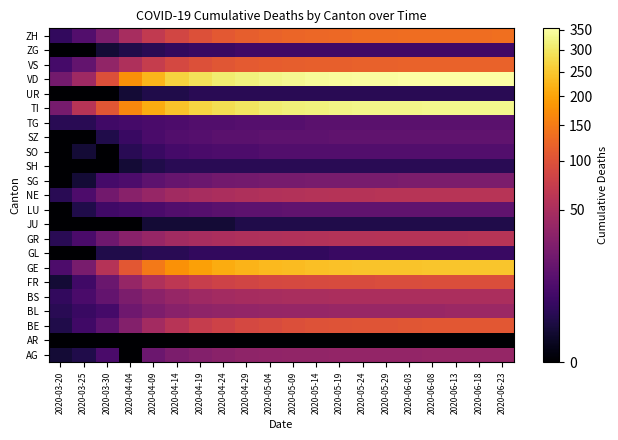

Rank the series by their maximum value, from lowest to highest.

AR, JU, SH, UR, GL, ZG, SO, TG, LU, SZ, SG, AG, BL, BS, GR, NE, FR, BE, VS, ZH, GE, TI, VD